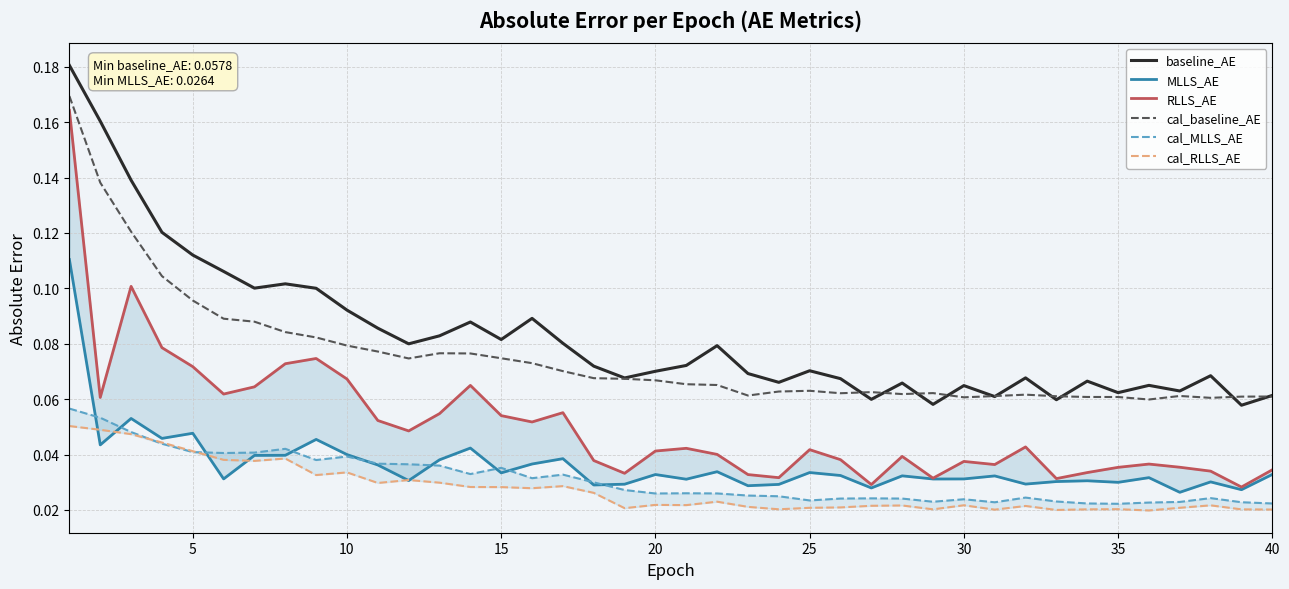

What is the highest value of the baseline_AE series?

0.2